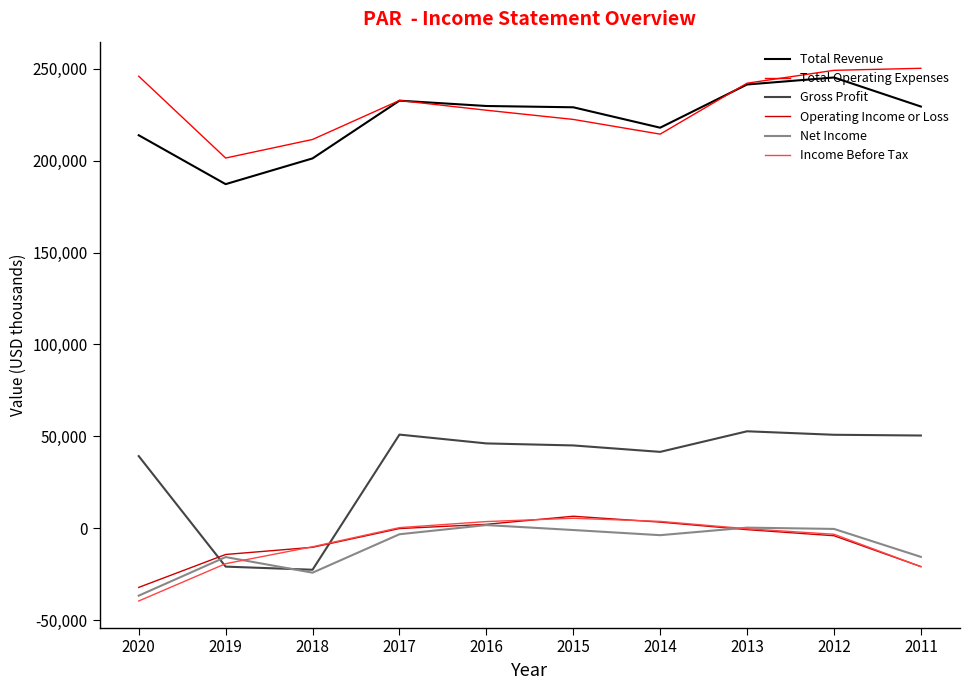

The Total Operating Expenses series shows 400530 at 2012. True or false?

False